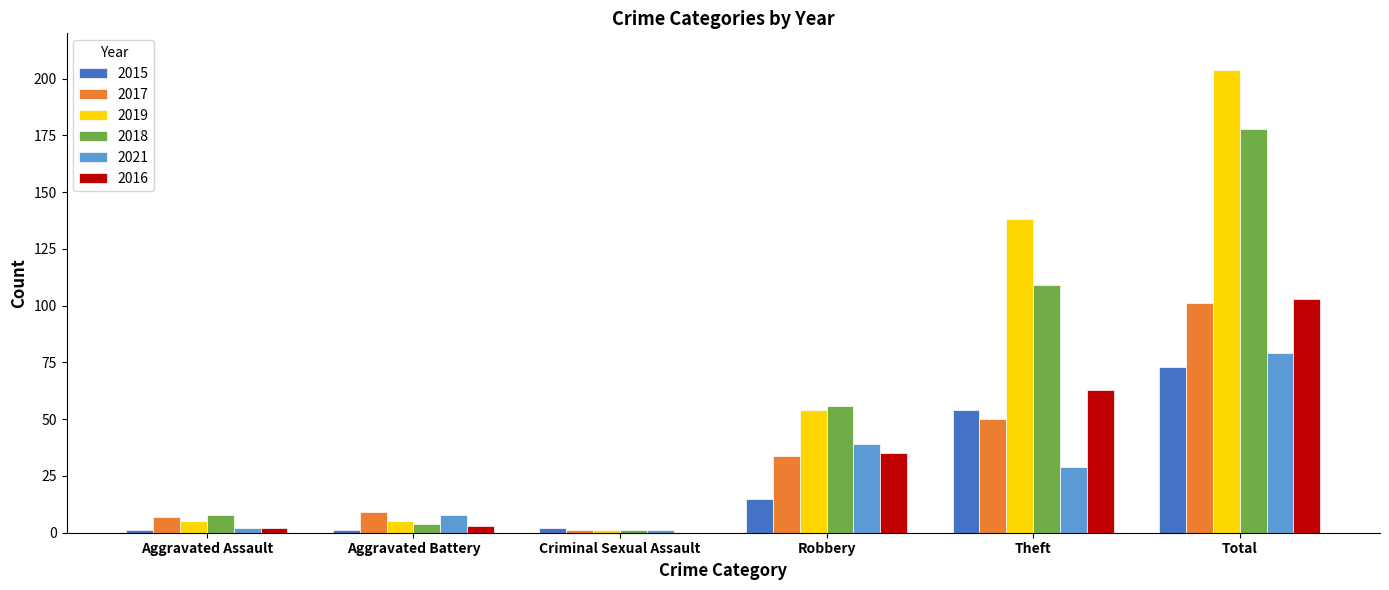

What is the greatest value displayed?

204